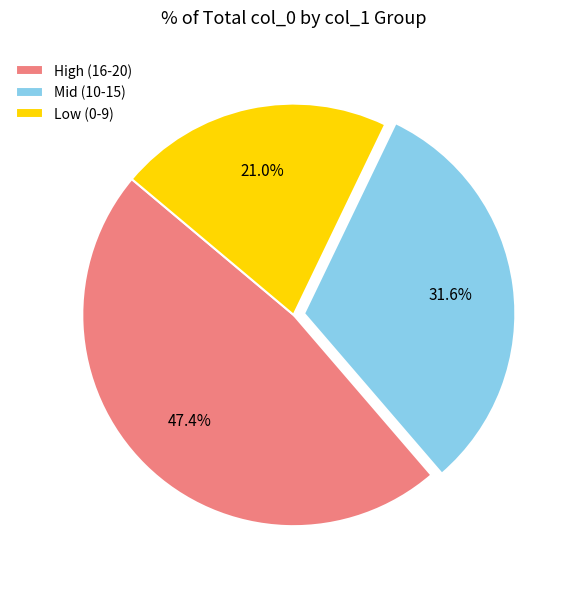

What percentage do High (16-20) and Low (0-9) together represent?

68.4%